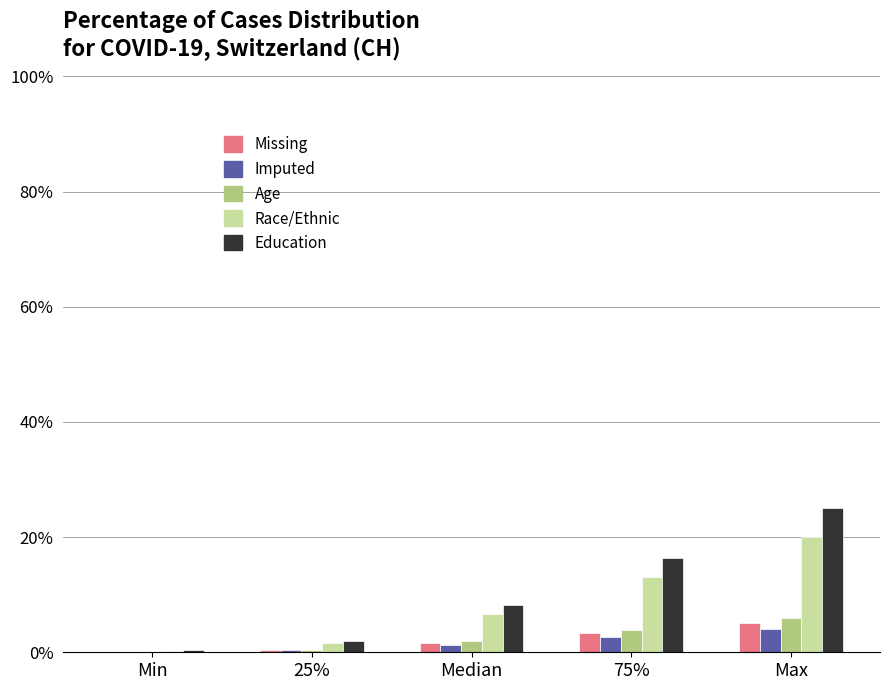

Which category has the highest value in the Age series?

Max